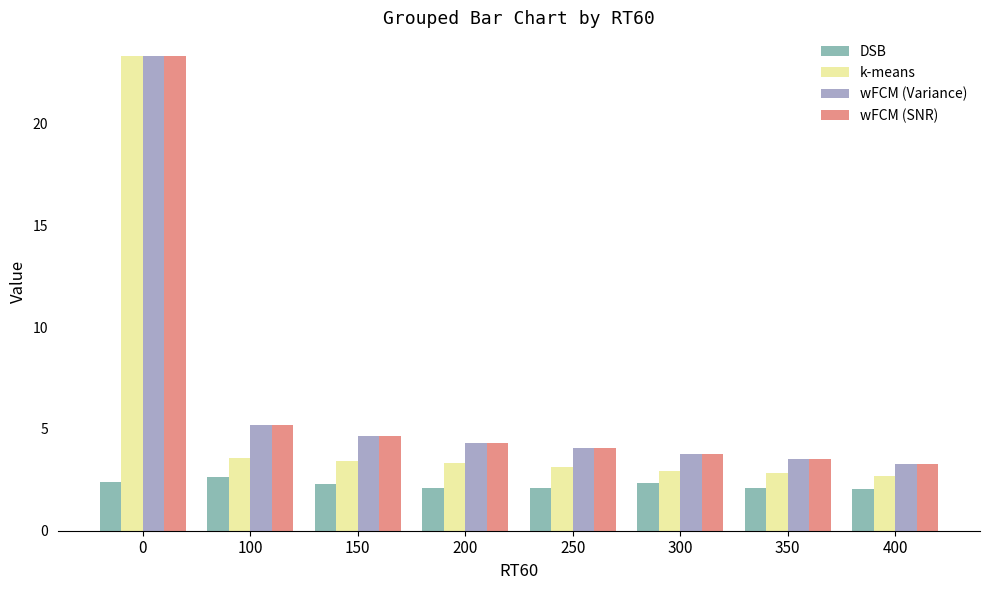

Which series changed the most between 100 and 400?

wFCM (SNR)